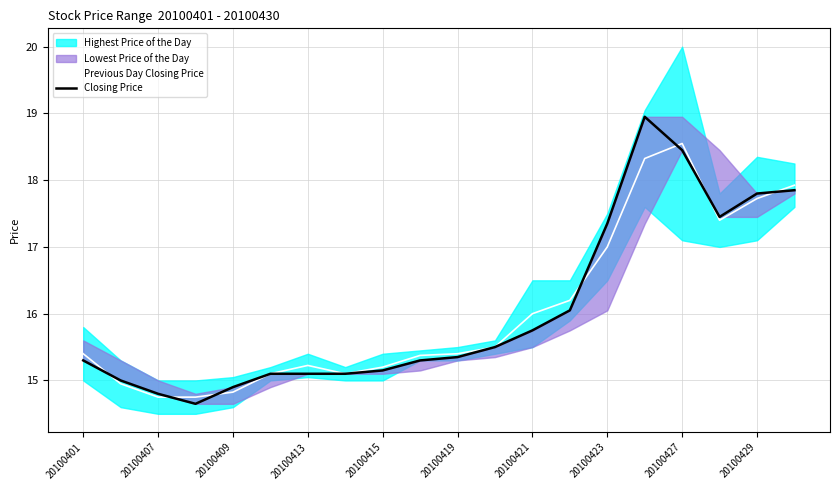

True or false: Previous Day Closing Price has a value of 15.4 at 20100419.

True